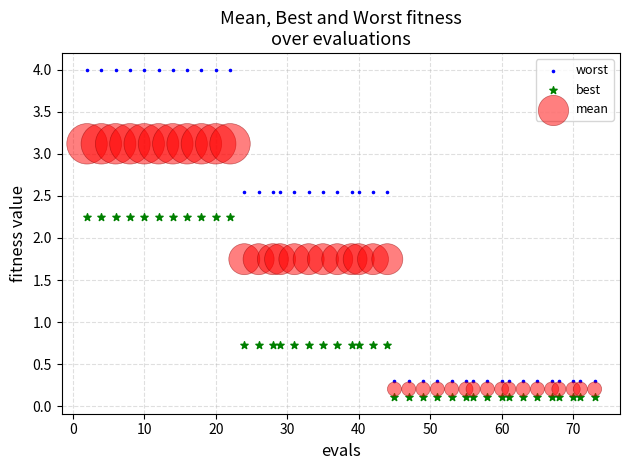

Which series contains the highest Y value?

worst